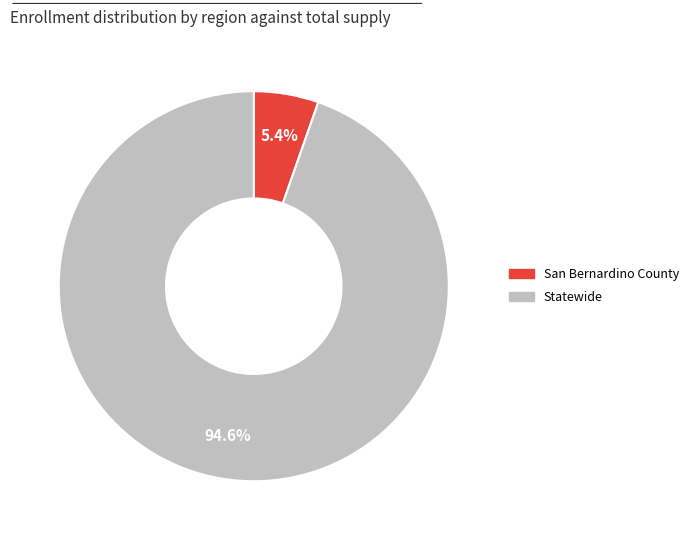

How many segments does this pie chart have?

2